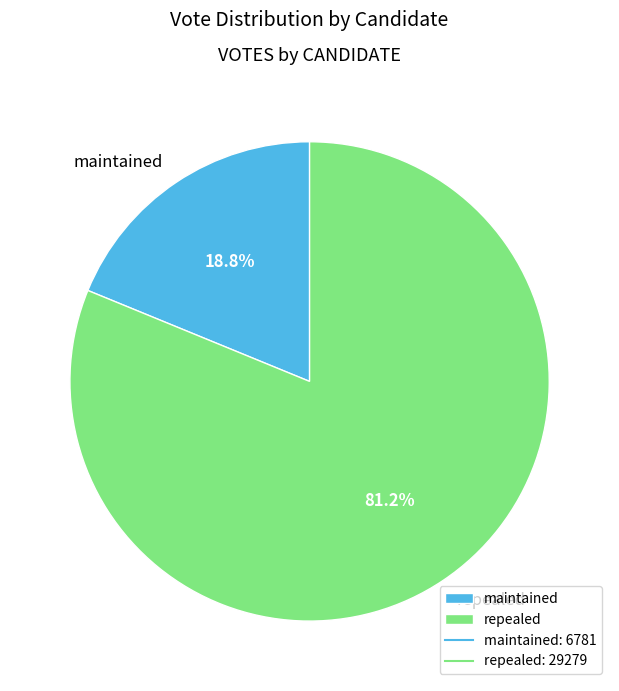

How many segments does this pie chart have?

2